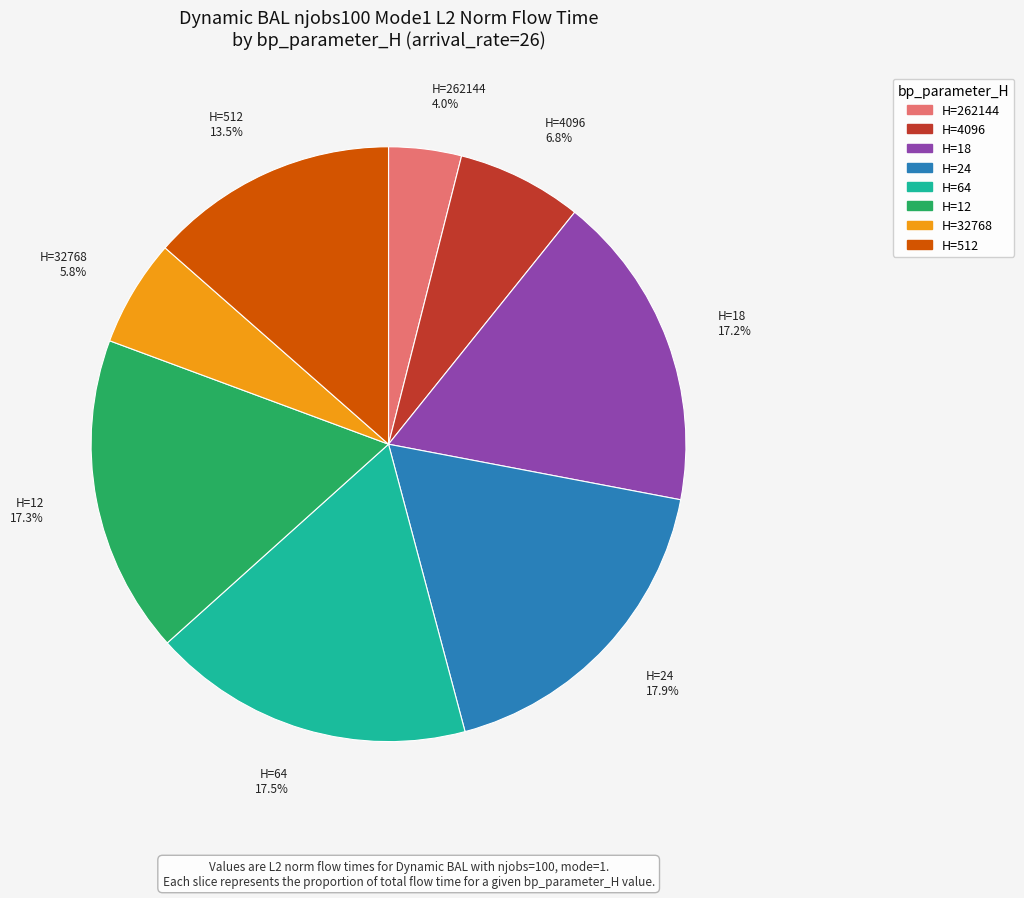

What is the smallest slice in the pie chart?

H=262144